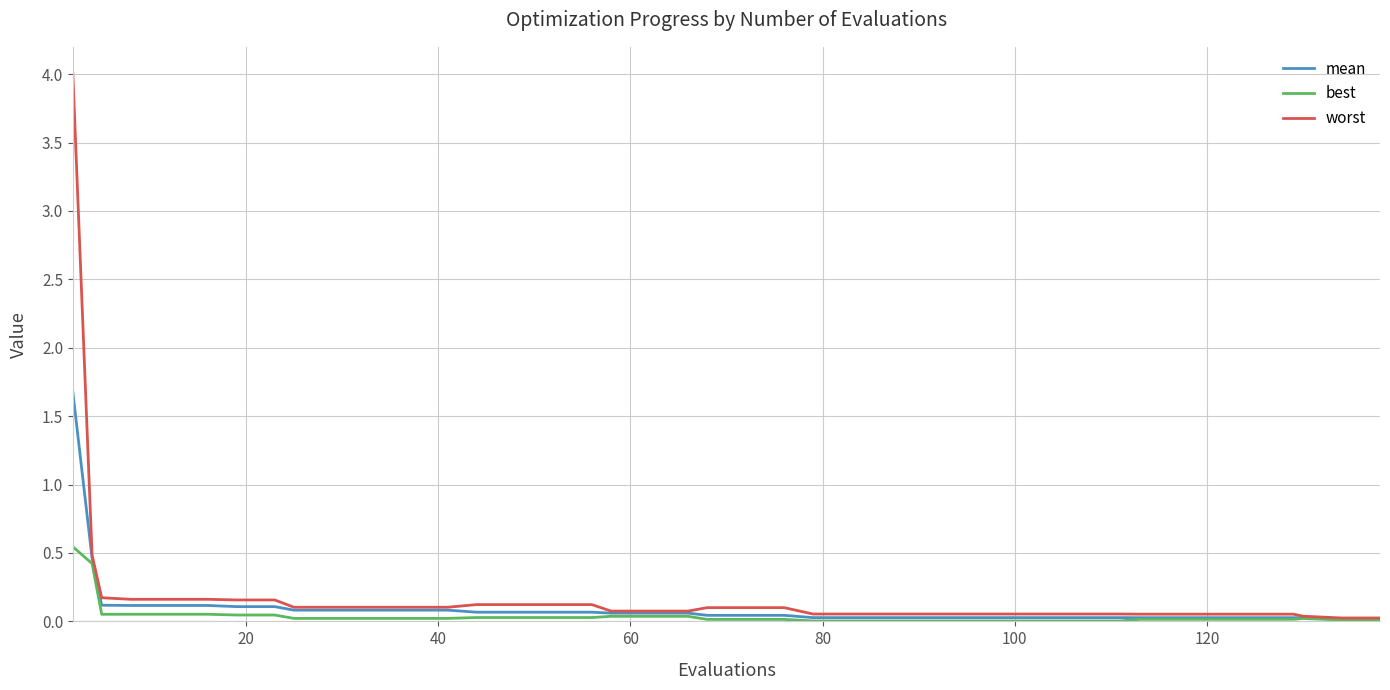

Does the chart display data point markers on the line(s)?

No